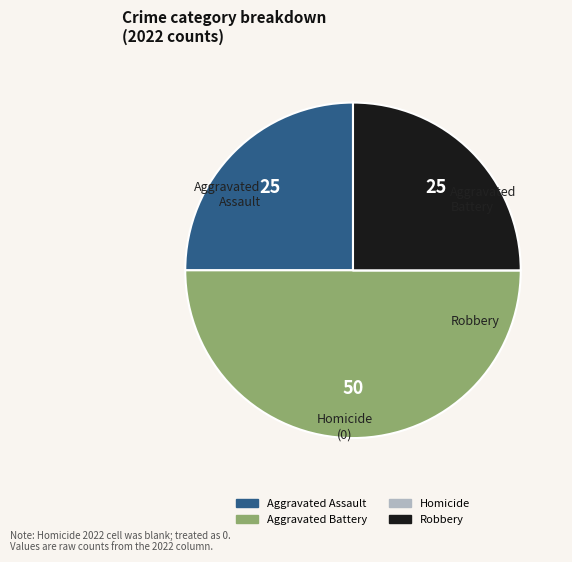

How many slices are in this pie chart?

4